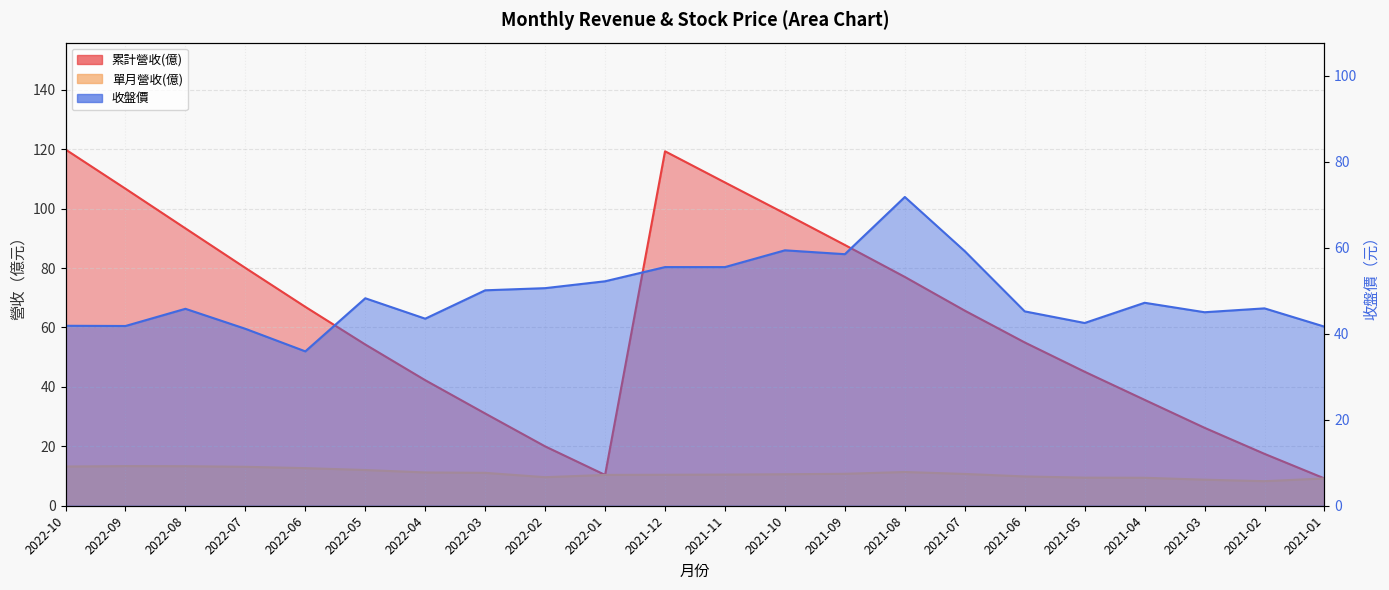

List the series in order of their peak value, highest first.

累計營收(億), 收盤價, 單月營收(億)